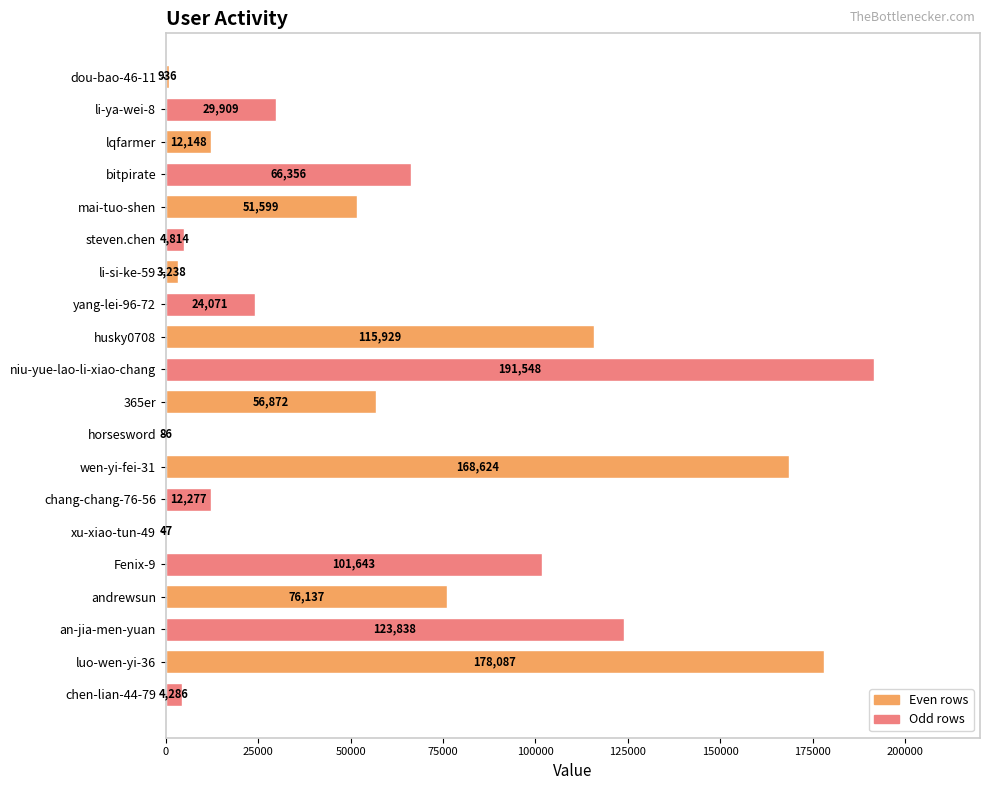

Between xu-xiao-tun-49 and wen-yi-fei-31, which is larger?

wen-yi-fei-31